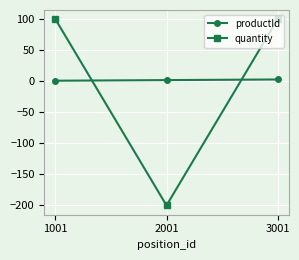

How many negative values does the quantity series have?

1